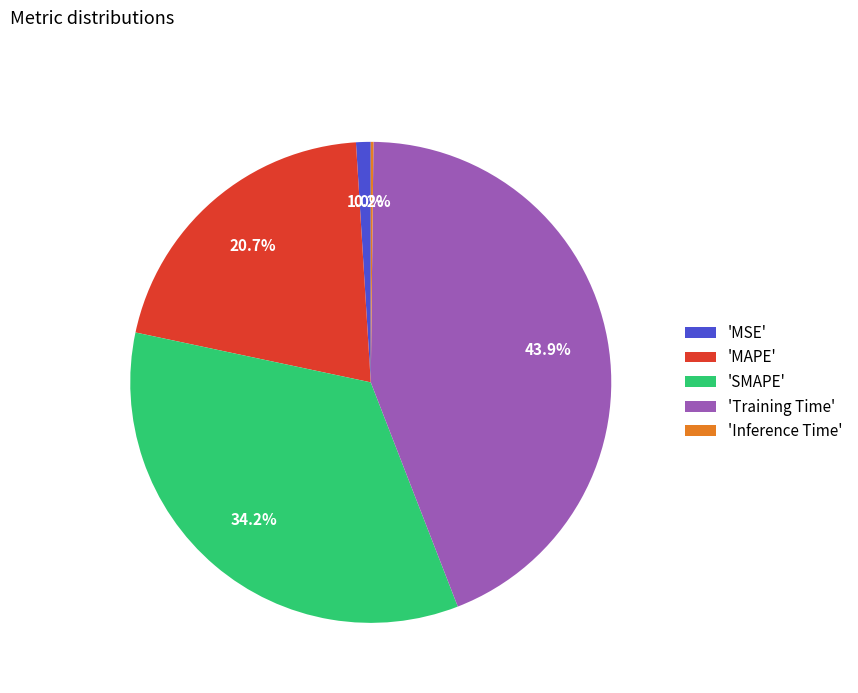

Does any single category account for the majority?

No